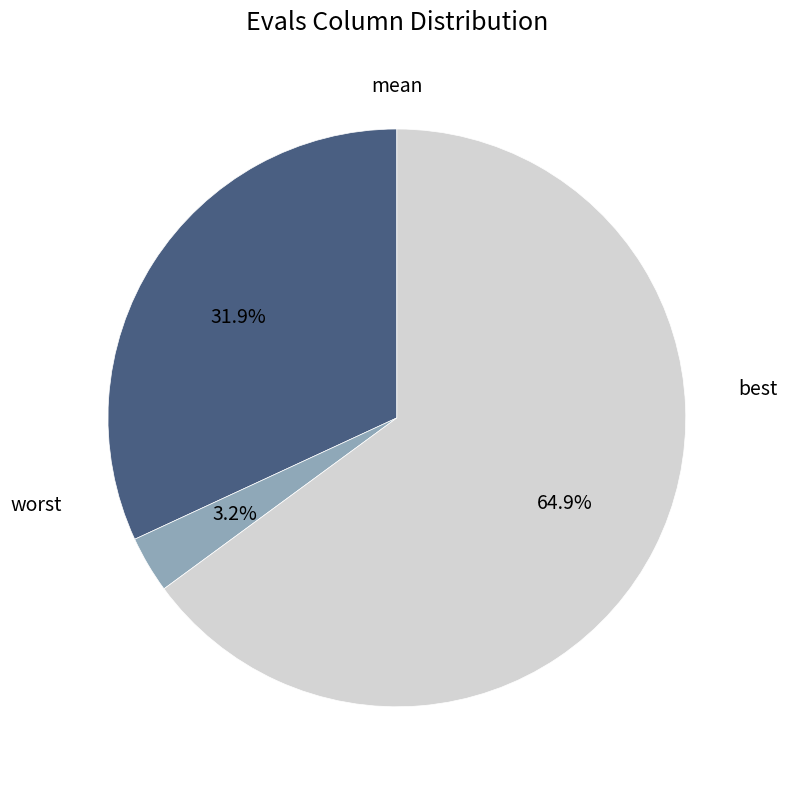

Does any single category account for the majority?

Yes